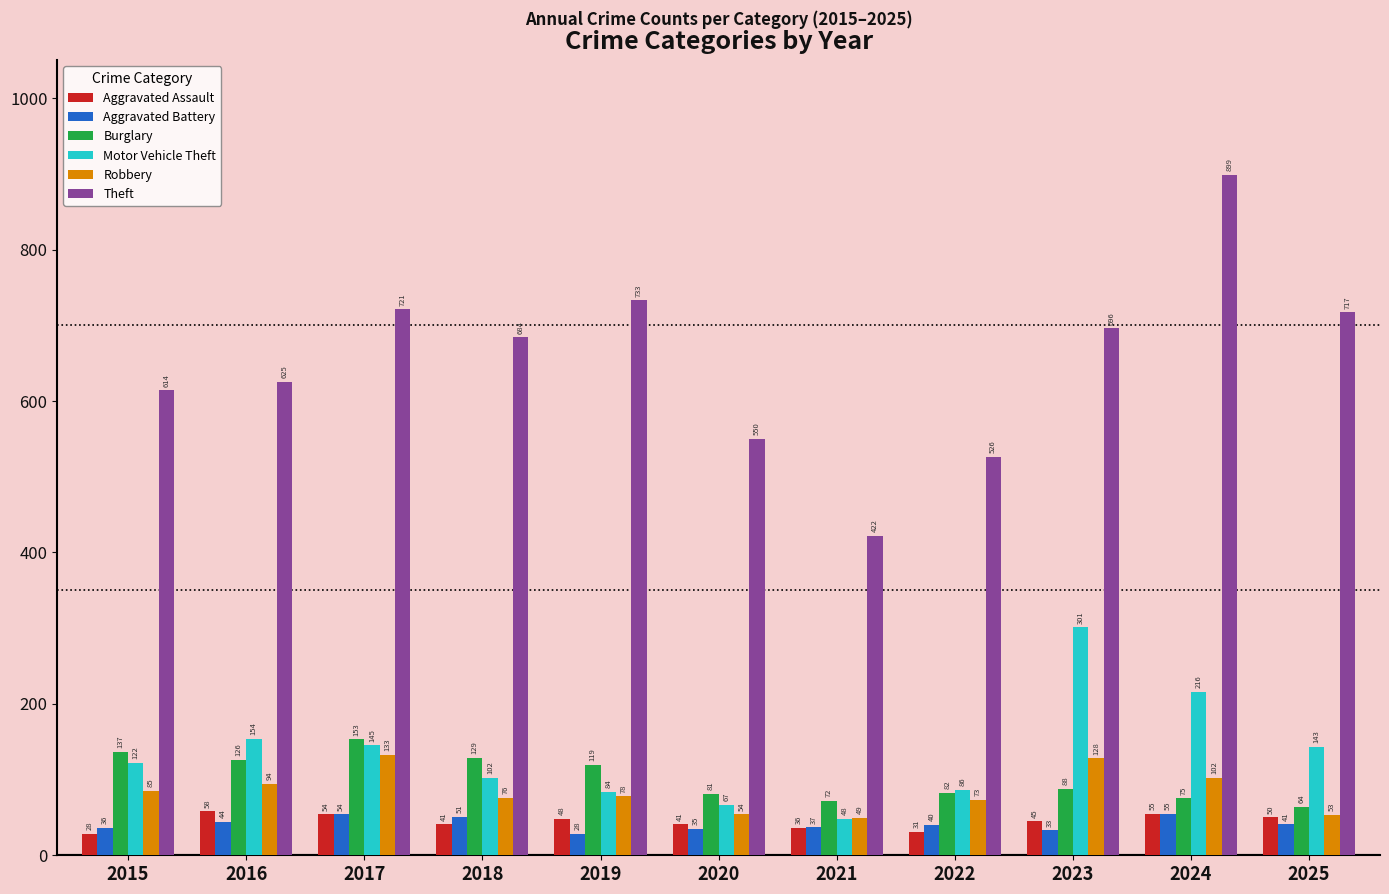

Where does the Burglary series first go above 88?

2015